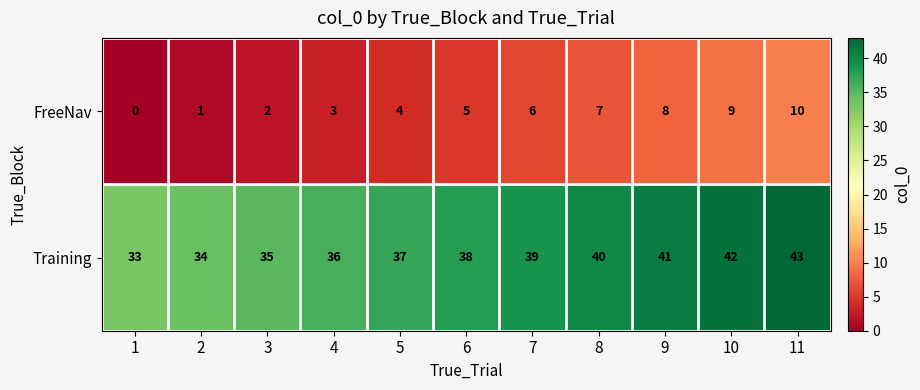

Which series has the largest total across all categories?

Training